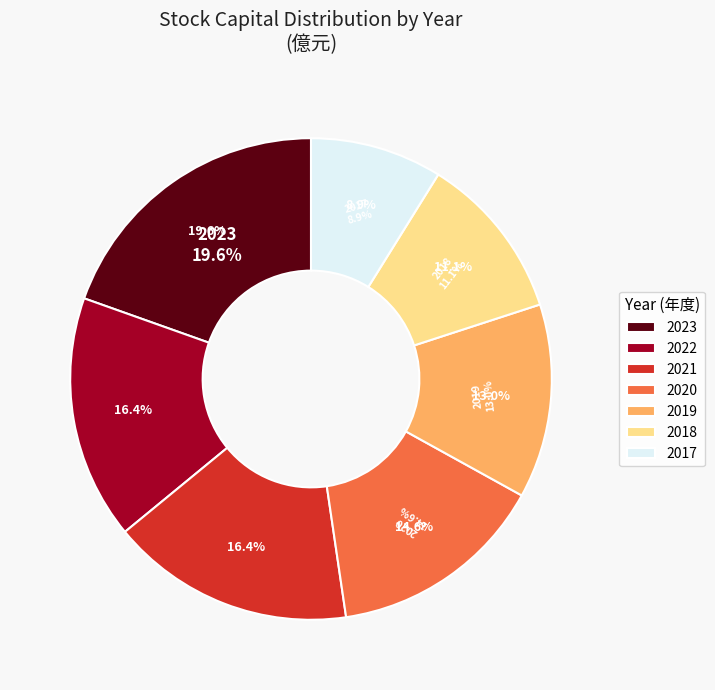

Approximately how many times larger is the value at 2023 compared to 2018?

1.8